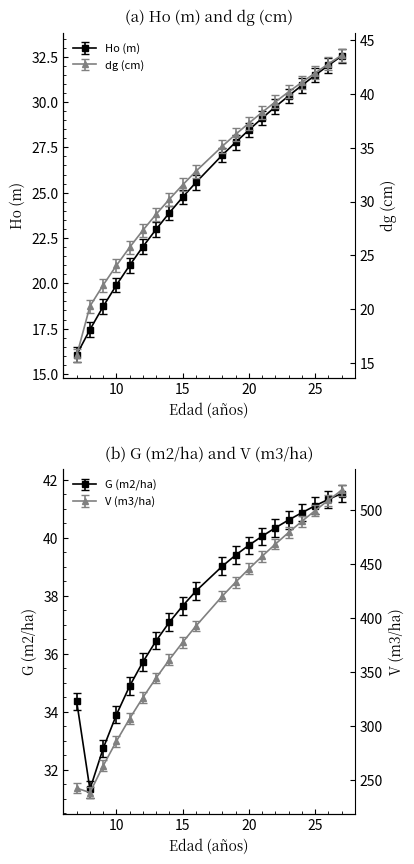

What are all the series names shown in the legend?

Ho (m), dg (cm), G (m2/ha), V (m3/ha)